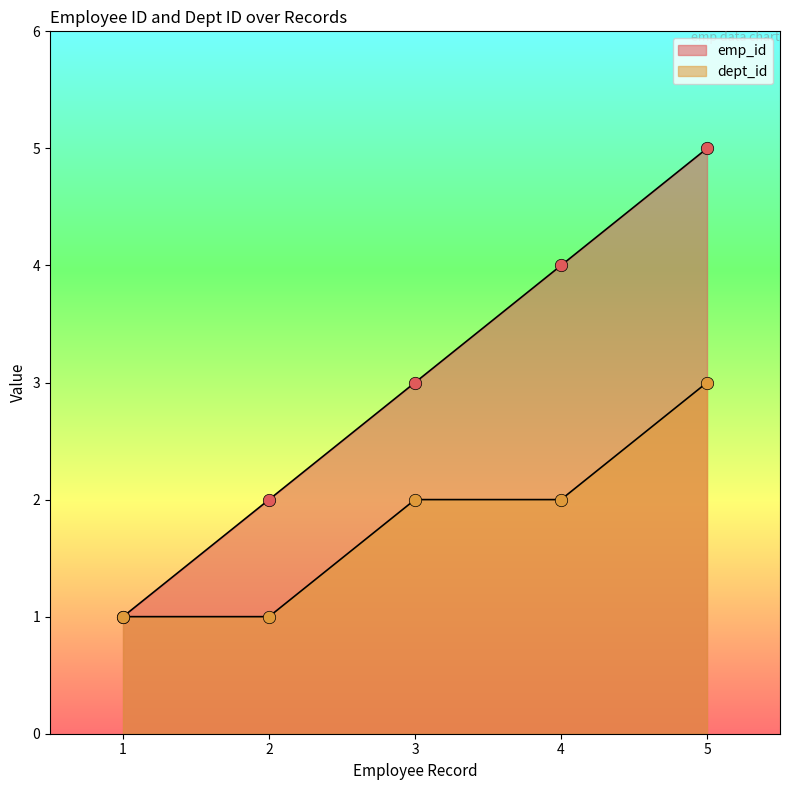

What are all the series names shown in the legend?

emp_id, dept_id